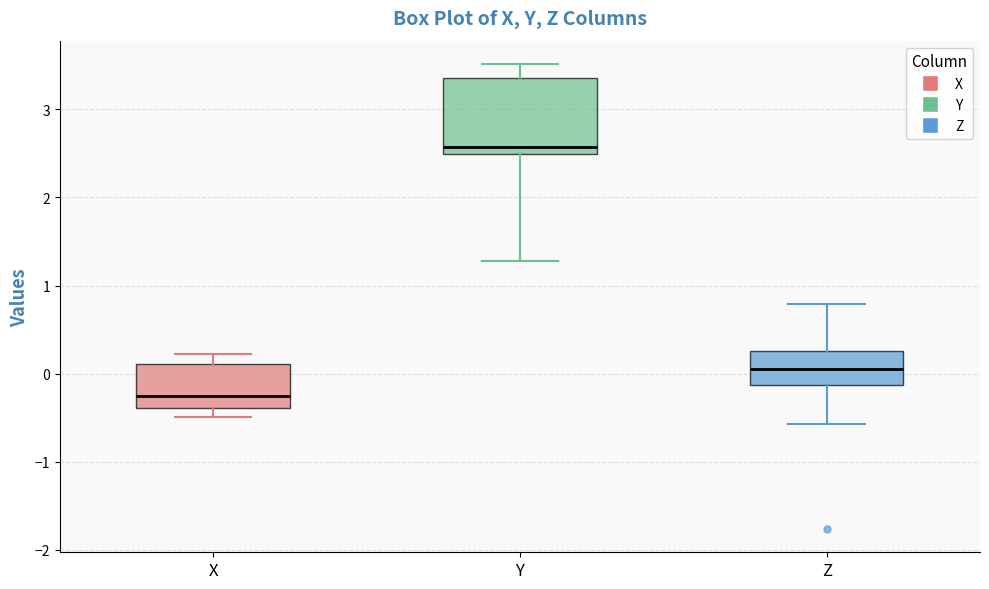

Reading left to right, read every box against the y-axis: the position of its median line, the range the box covers, and the ends of its whiskers. The values are not printed on the chart, so give them approximately, as read against the axis.

X: median -0.3, box -0.4 to 0.1, whiskers -0.5 to 0.2
Y: median 2.6, box 2.5 to 3.4, whiskers 1.3 to 3.5
Z: median 0.1, box -0.1 to 0.3, whiskers -0.6 to 0.8